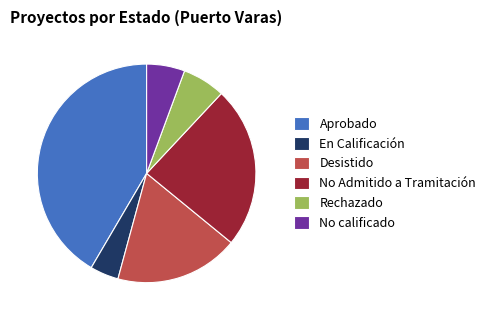

The Aprobado slice represents 53% of the pie. True or false?

False